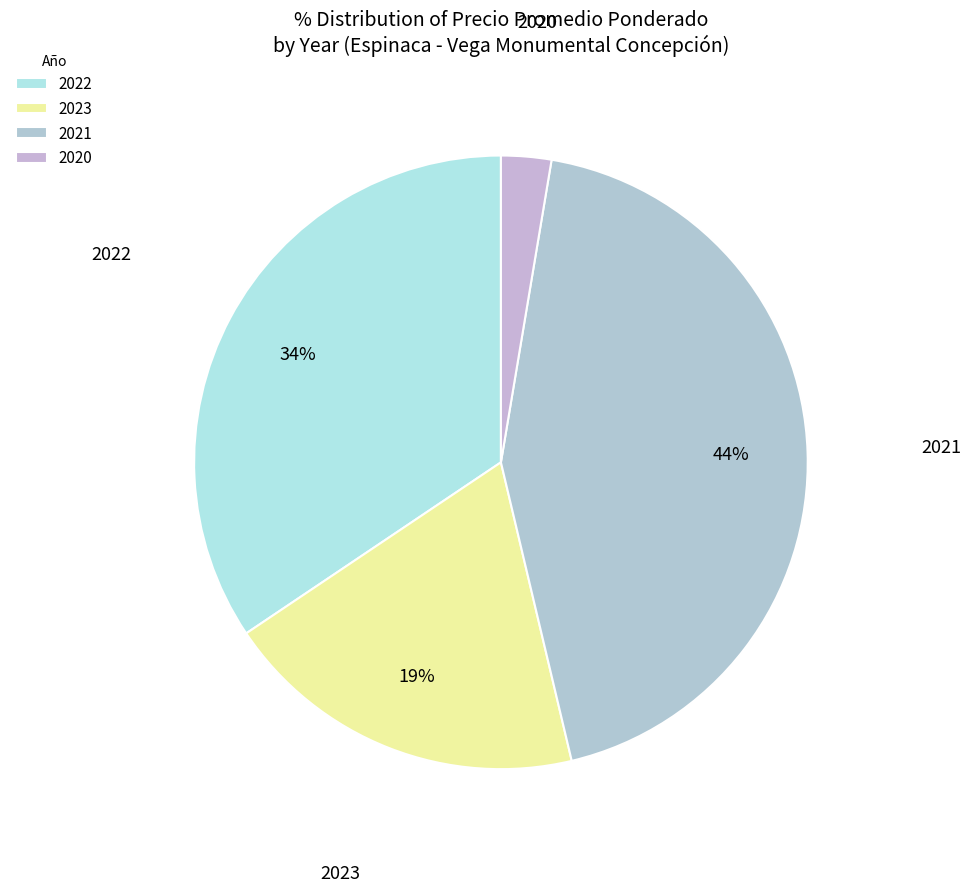

What is the largest slice in the pie chart?

2021